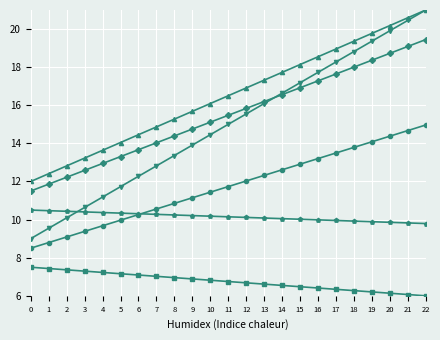

What is the total value across all series at 22?

92.2